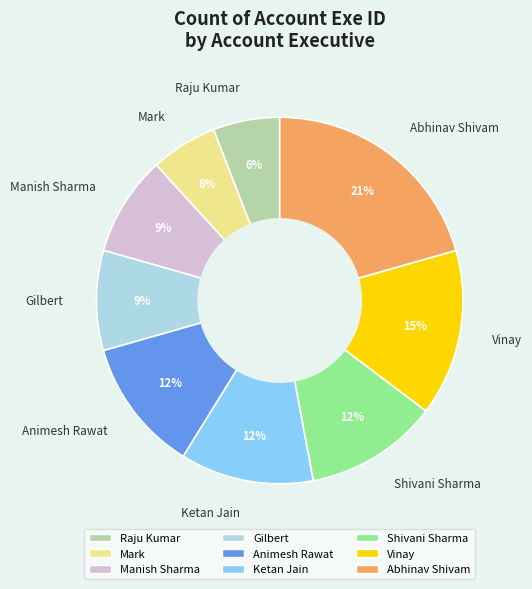

Is Abhinav Shivam the majority of the pie?

No